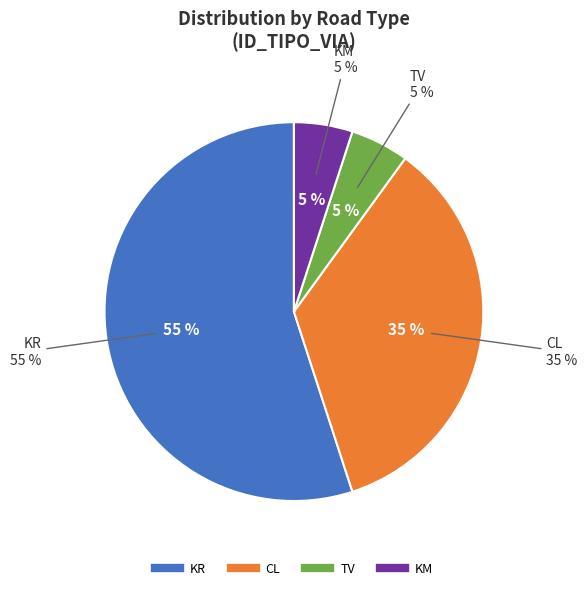

What is the total percentage of CL and KR?

90.0%